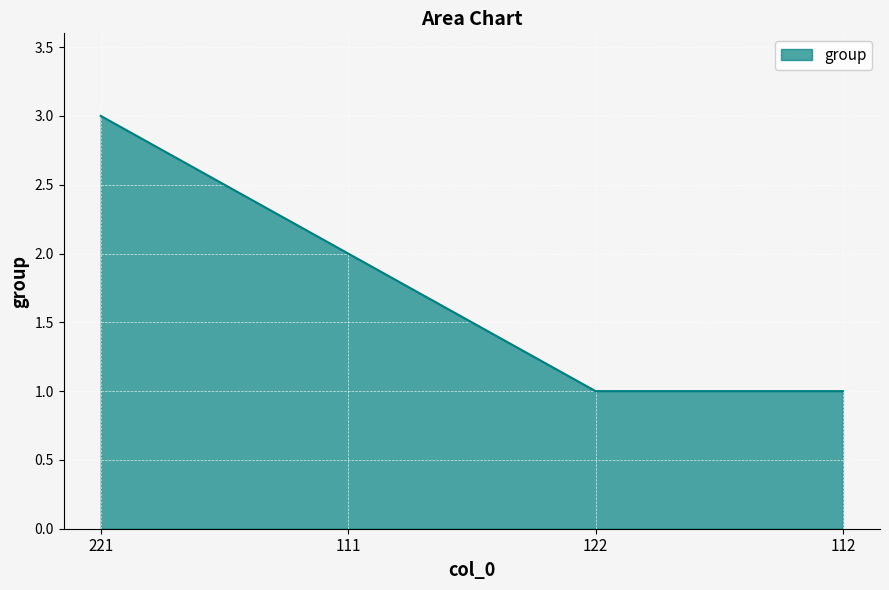

Reading left to right, what are all the values shown in this chart?

221=3	111=2	122=1	112=1